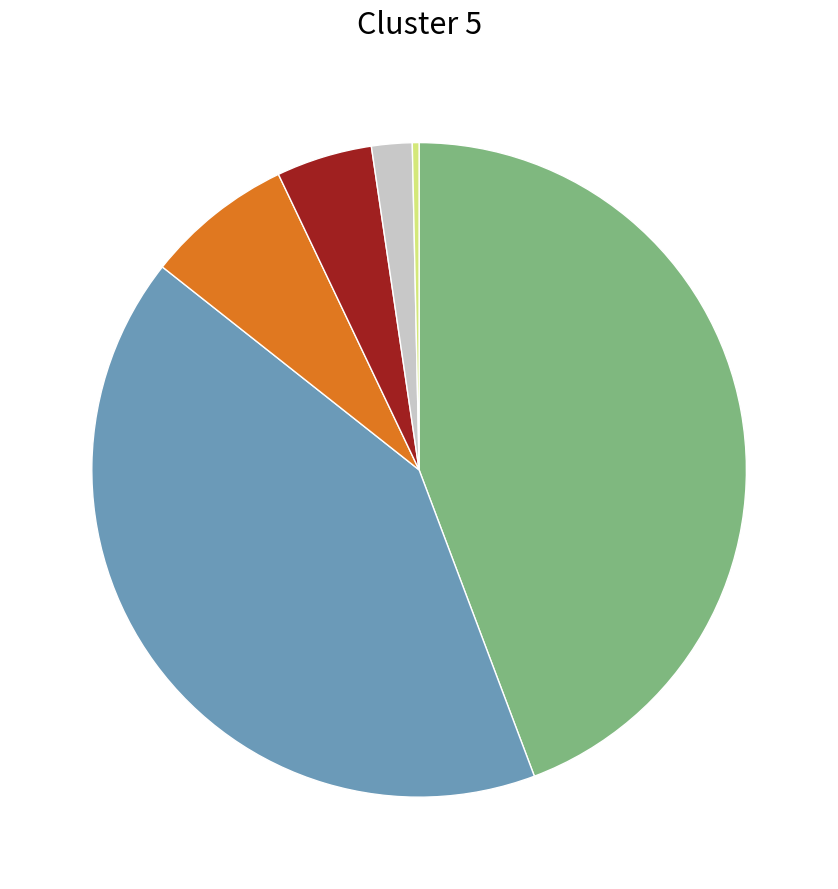

Is there any slice that represents more than half of the pie?

No